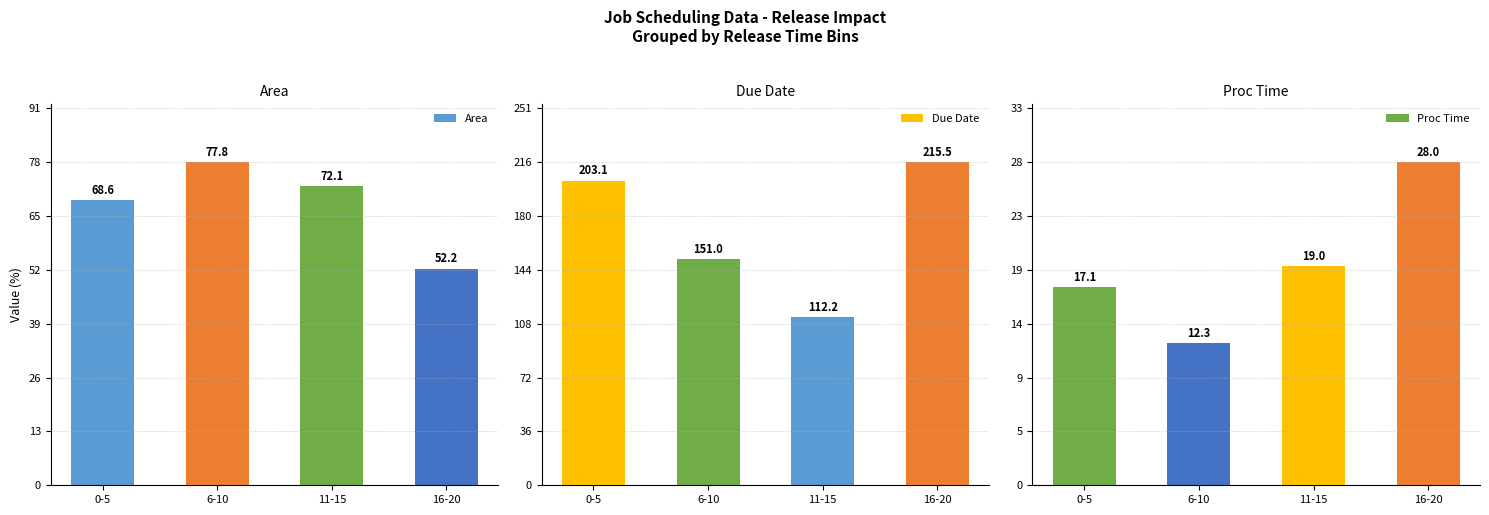

Rank the categories by Due Date value from highest to lowest.

16-20, 0-5, 6-10, 11-15